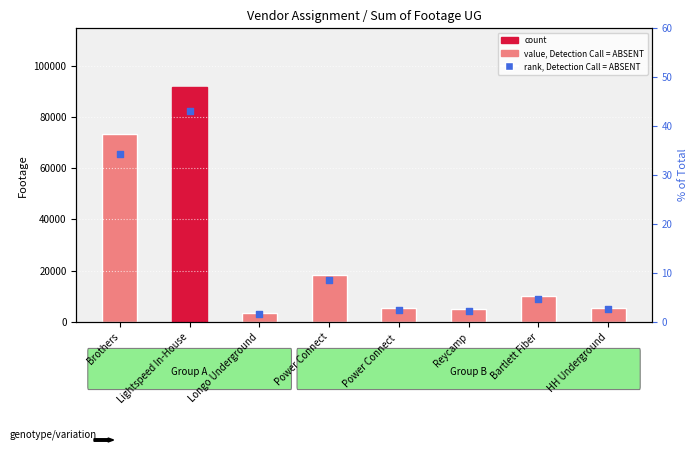

At how many categories does at least one series exceed 91404?

1